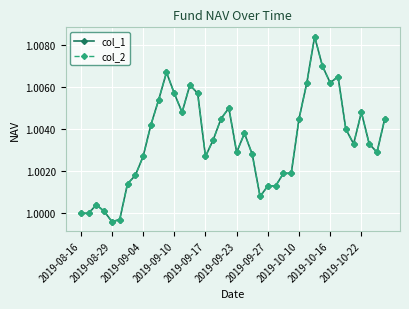

True or false: col_1 and col_2 intersect in this chart.

False